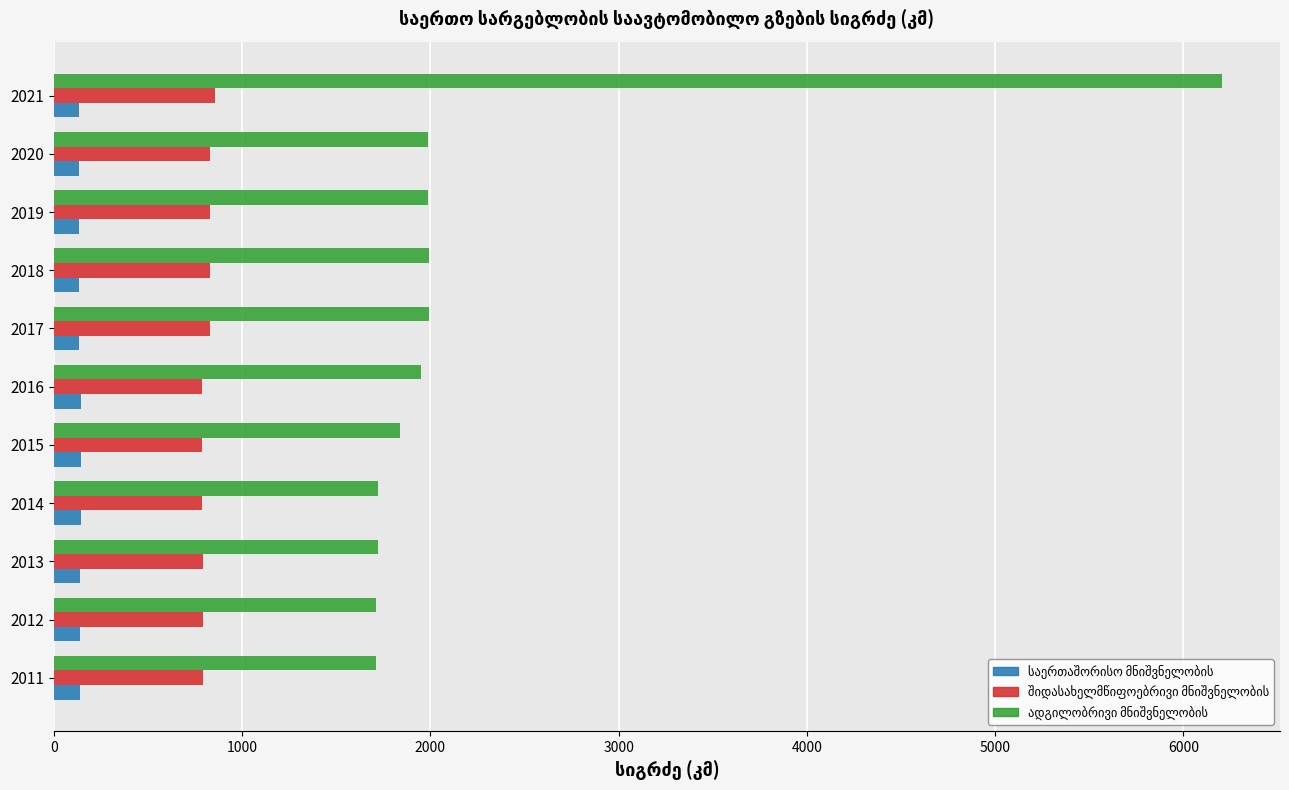

What is the spread (max minus min) of values at 2021?

6068.2